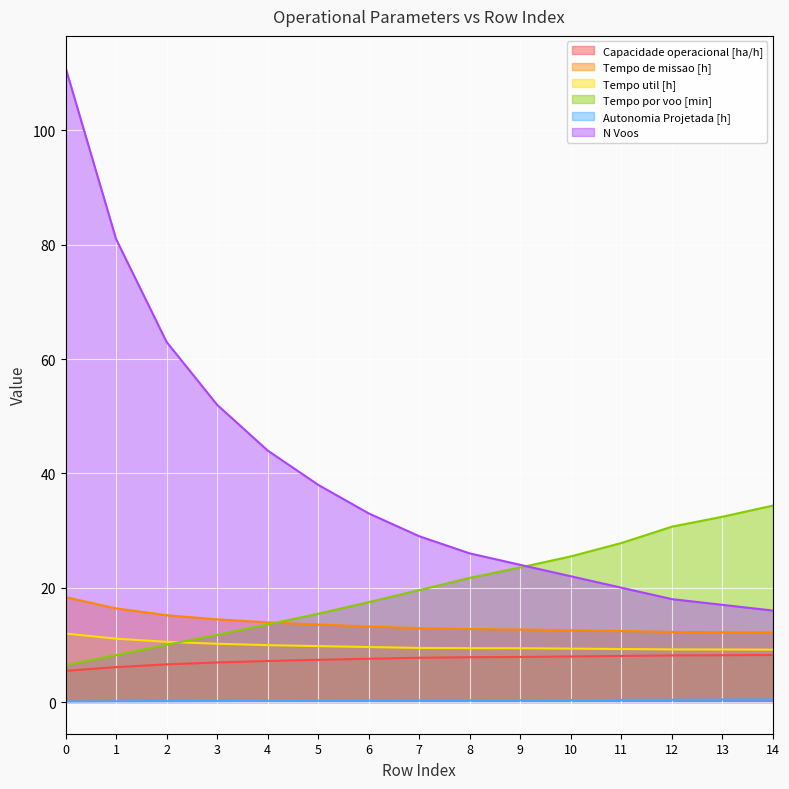

Rank the series by their maximum value, from highest to lowest.

N Voos, Tempo por voo [min], Tempo de missao [h], Tempo util [h], Capacidade operacional [ha/h], Autonomia Projetada [h]